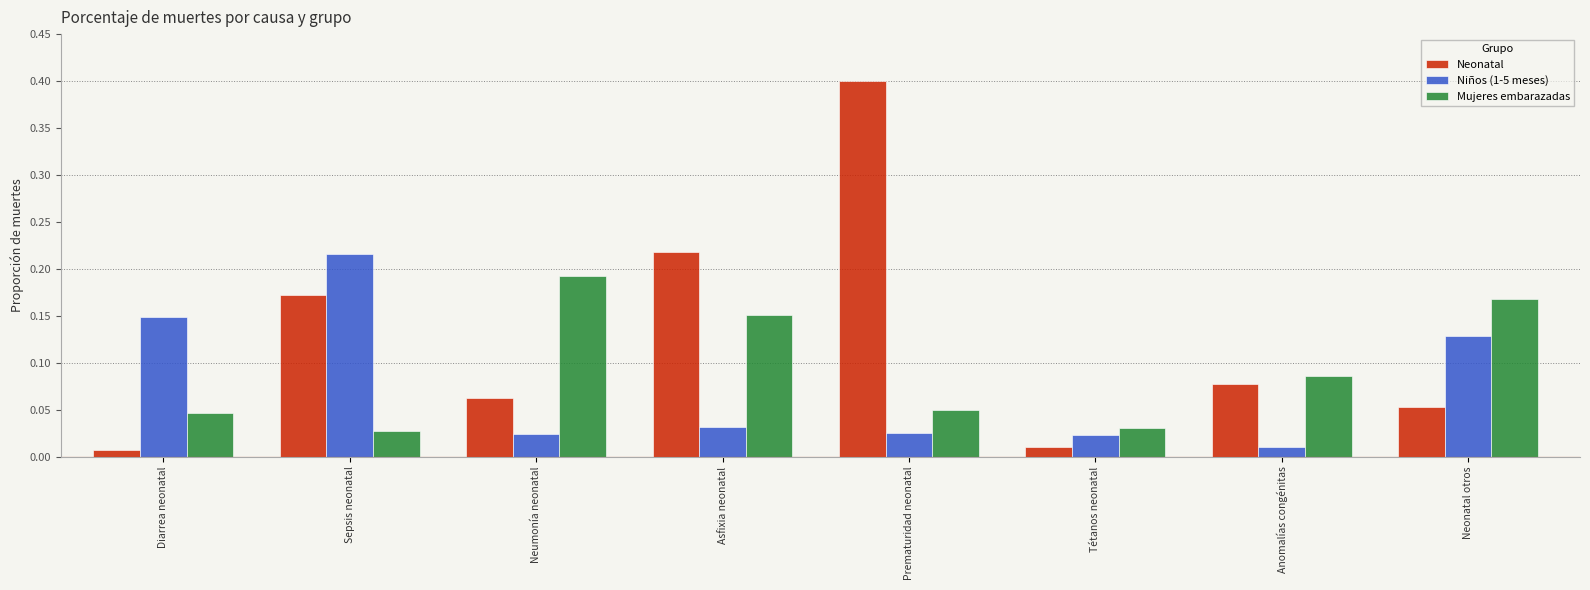

What is the difference between the maximum and minimum values in the Neonatal series?

0.4